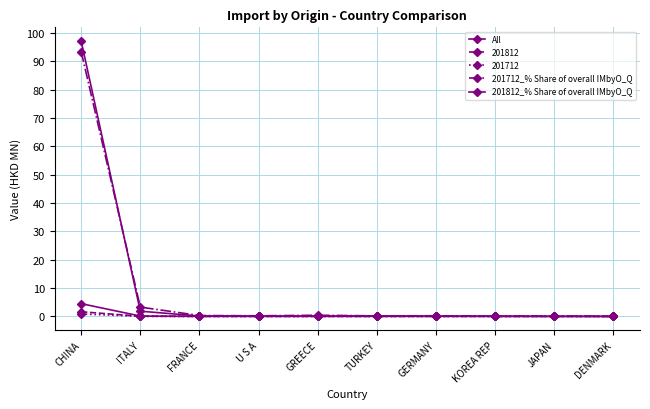

At which category is the sum across all series the highest?

CHINA